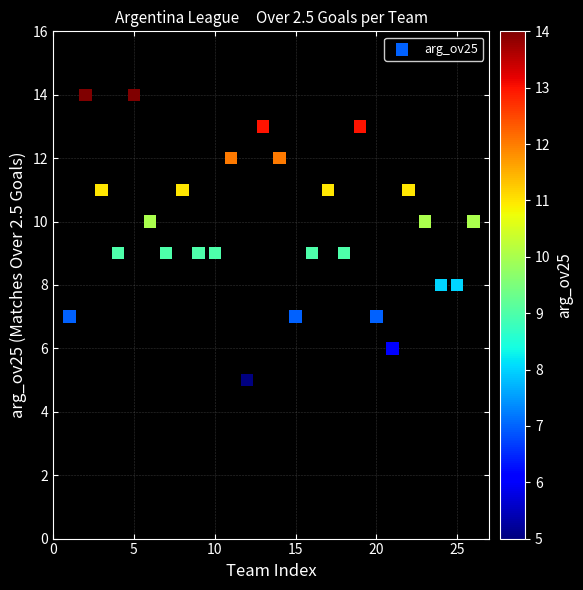

What is the range of Y values (max minus min)?

9